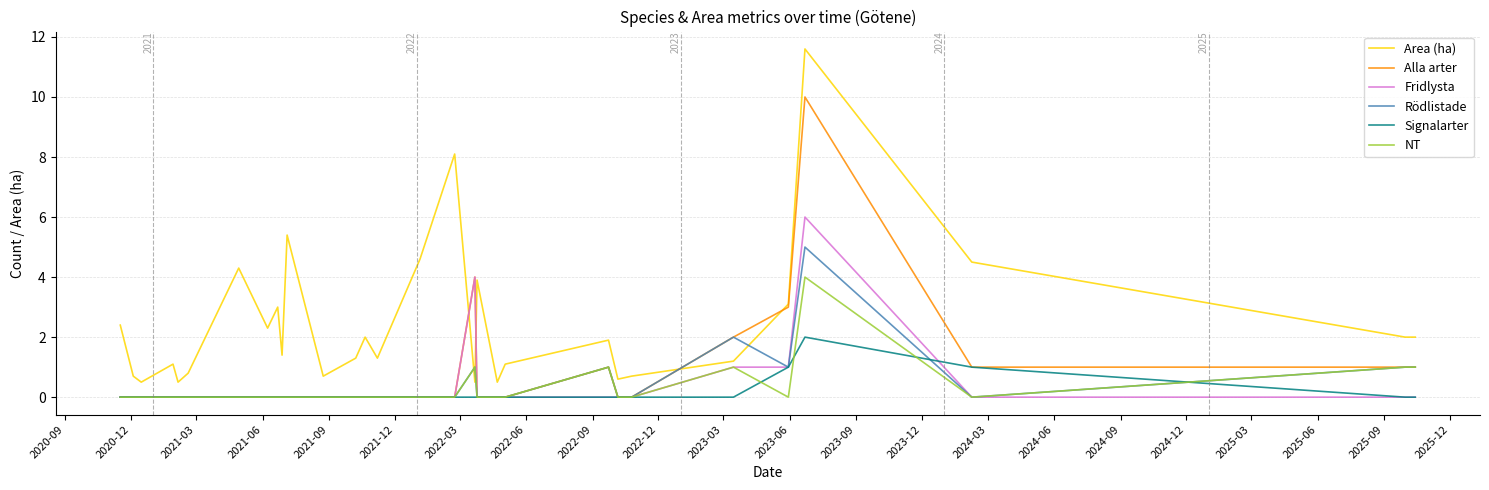

How many series are shown in this chart?

6